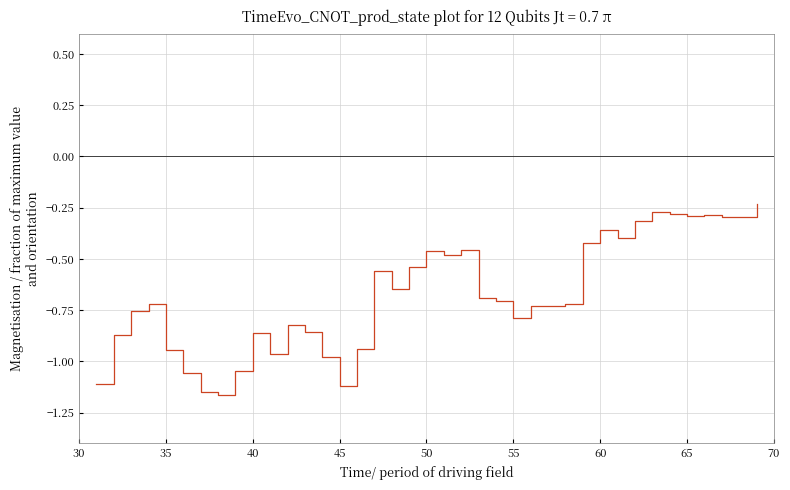

What is the difference between the maximum and minimum values?

0.9